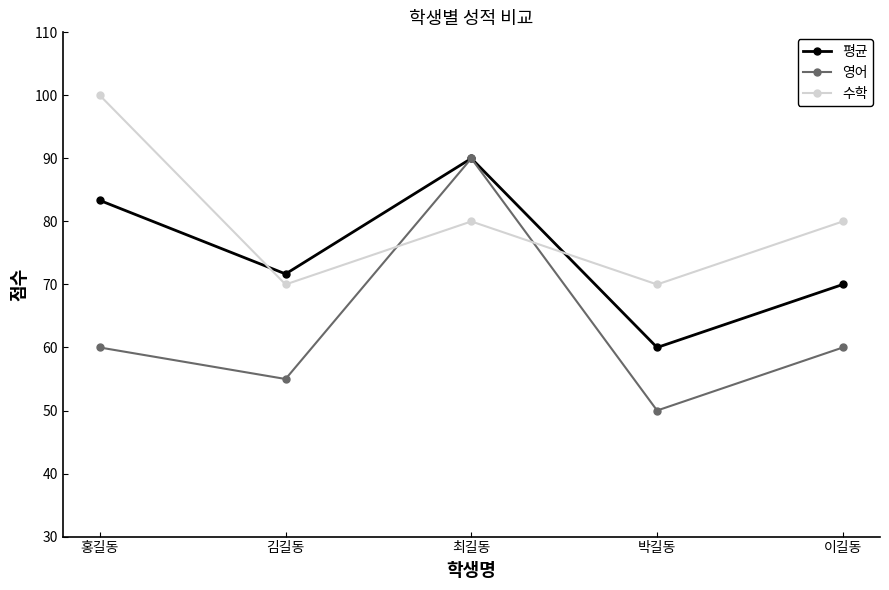

How many categories are shown in the chart?

5